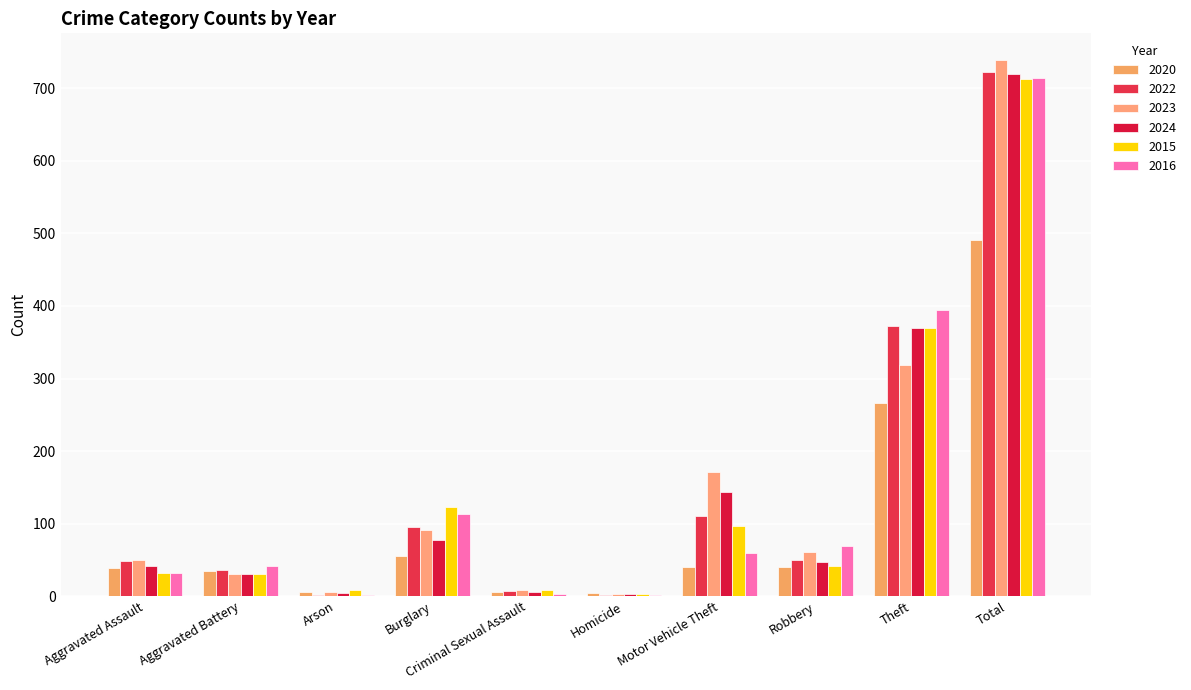

Is it true that 2020 equals 10 at Robbery?

False